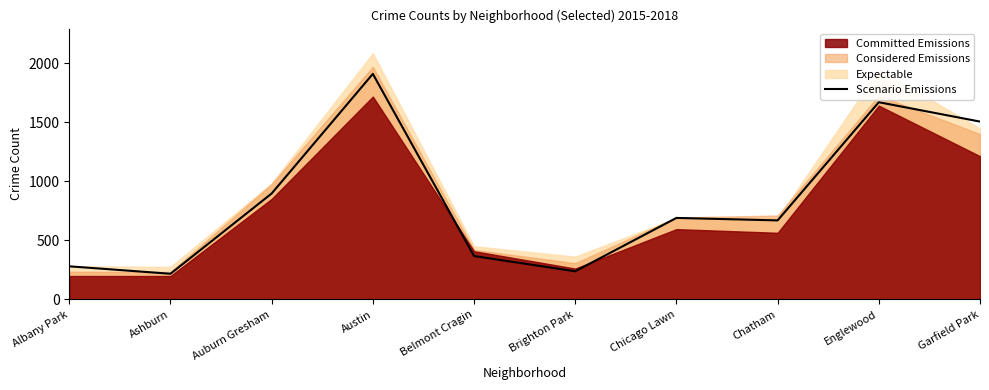

Where is the first local minimum?

Ashburn